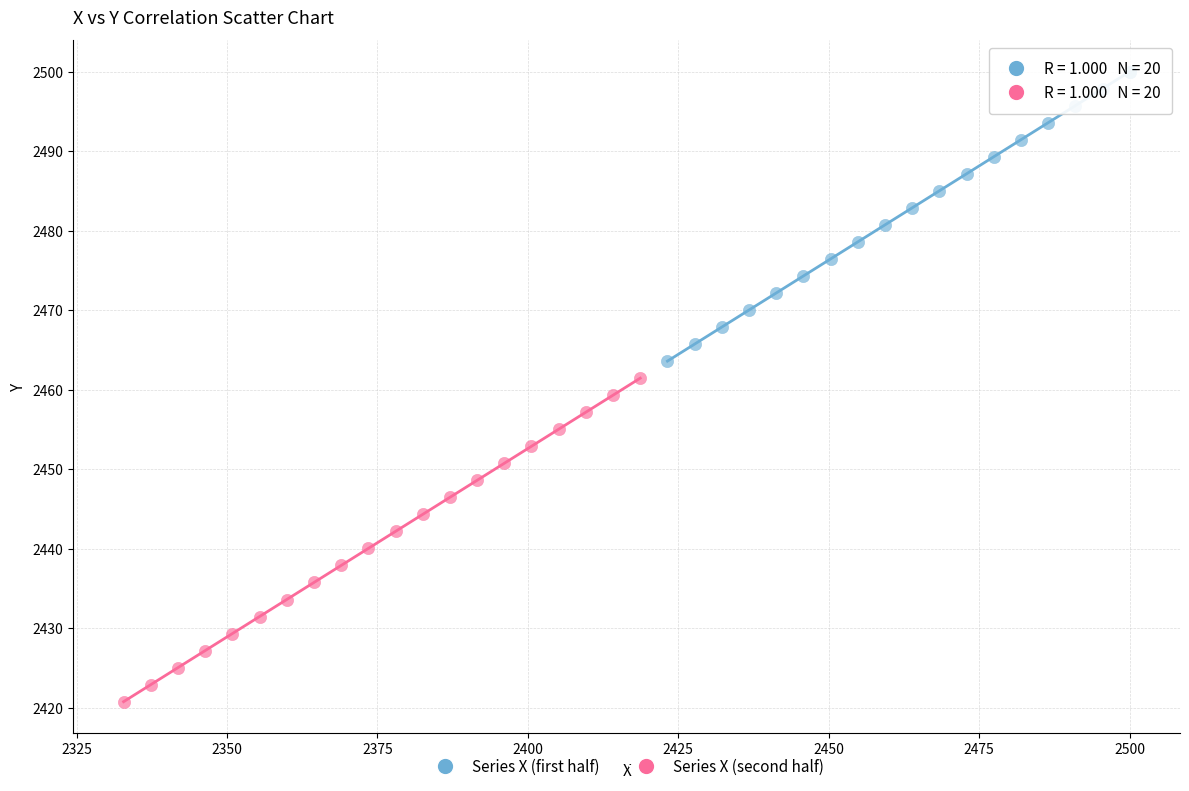

Which series reaches the maximum Y coordinate?

Series X (first half)